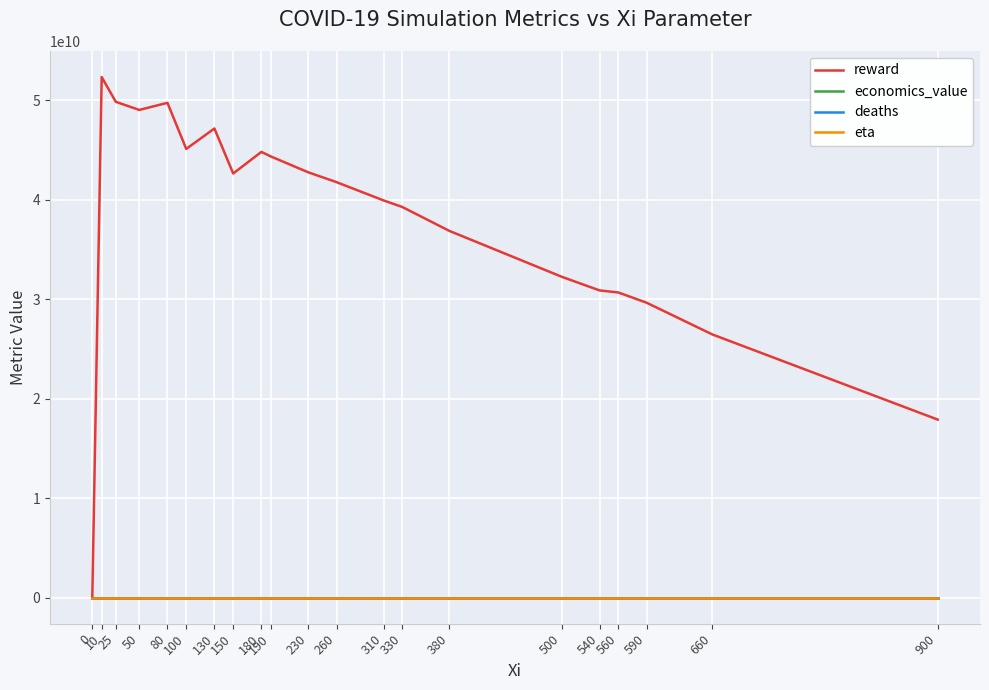

The value of reward at 50 is 27558692292.8. True or false?

False